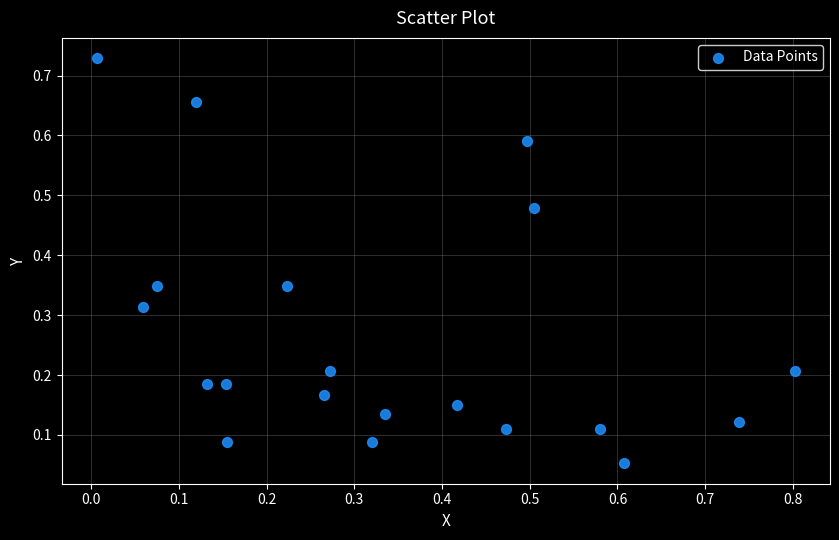

What is the range of X values (max minus min)?

0.8